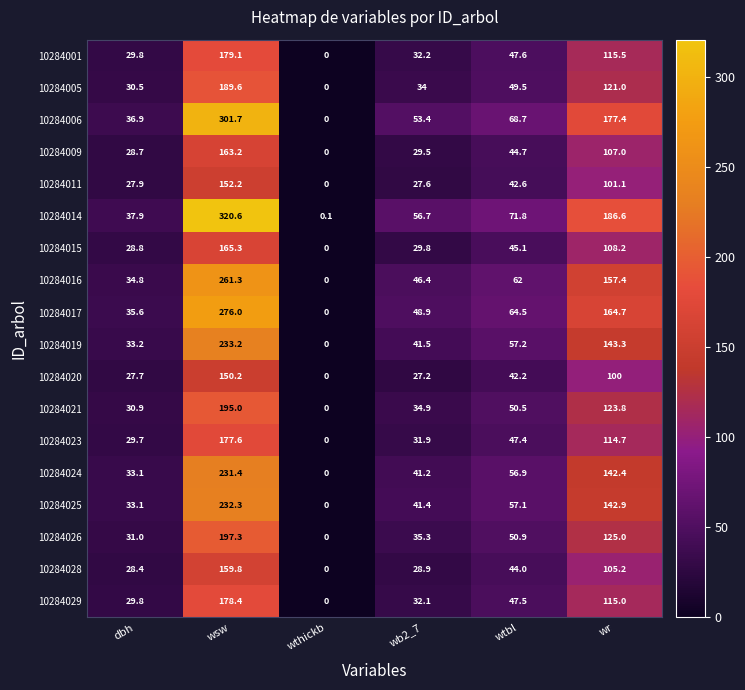

Count the number of categories in the chart.

6